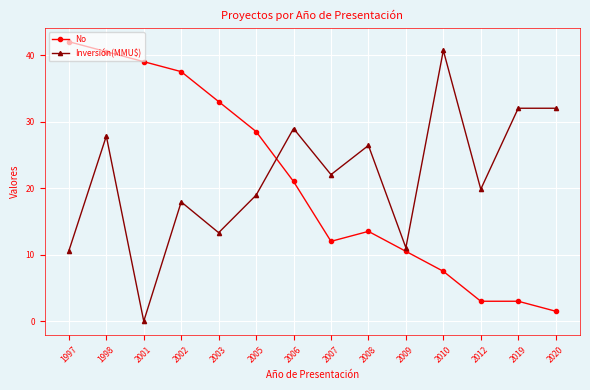

True or false: Inversión(MMU$) has more than 1 interior local peaks.

True